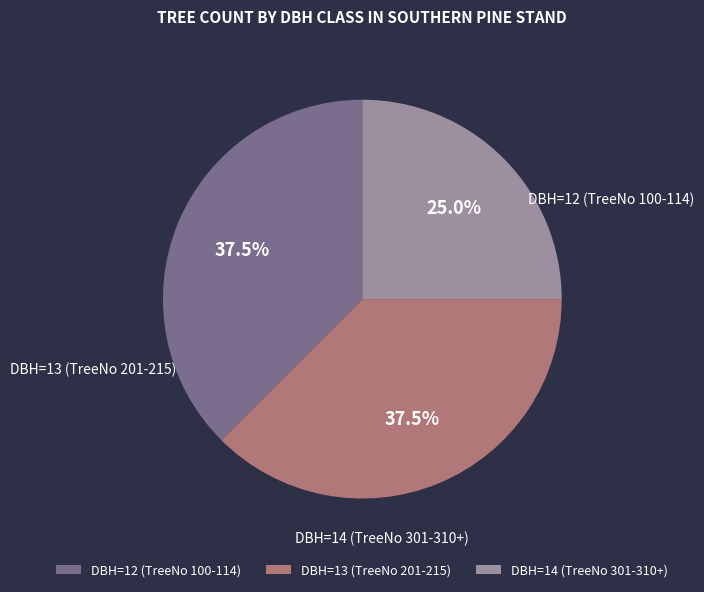

What is the ratio of the value at DBH=14 (TreeNo 301-310+) to the value at DBH=12 (TreeNo 100-114)?

0.7